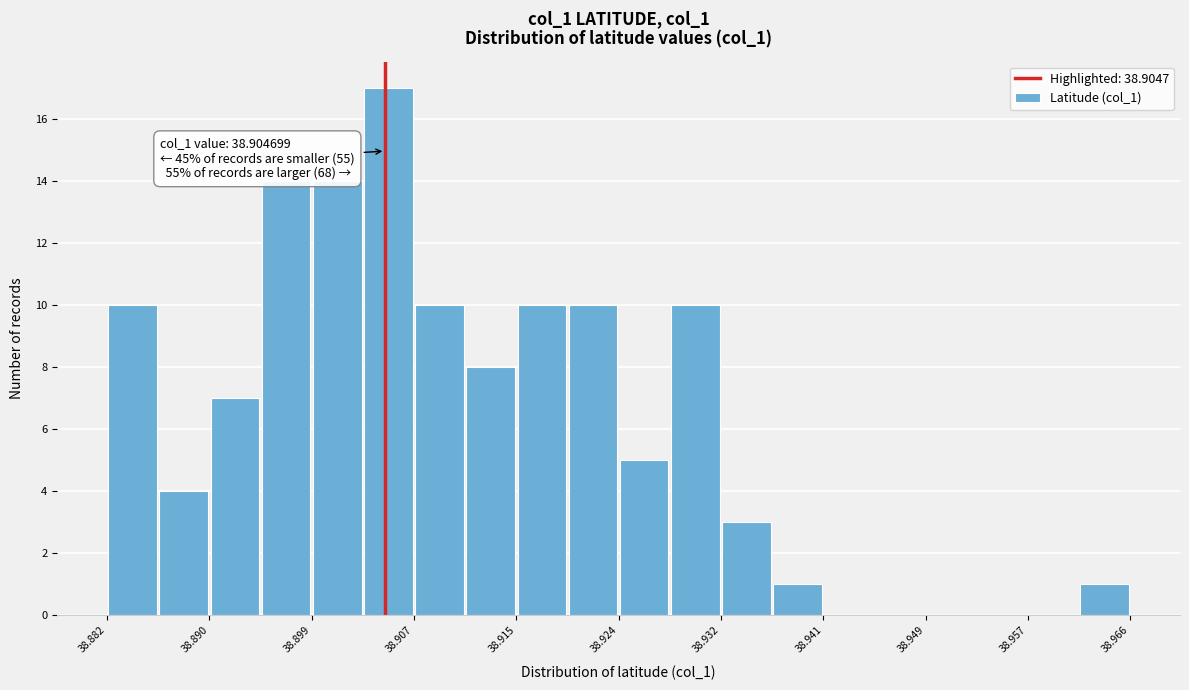

Over which range of the x-axis is the bar tallest?

38.903 to 38.907